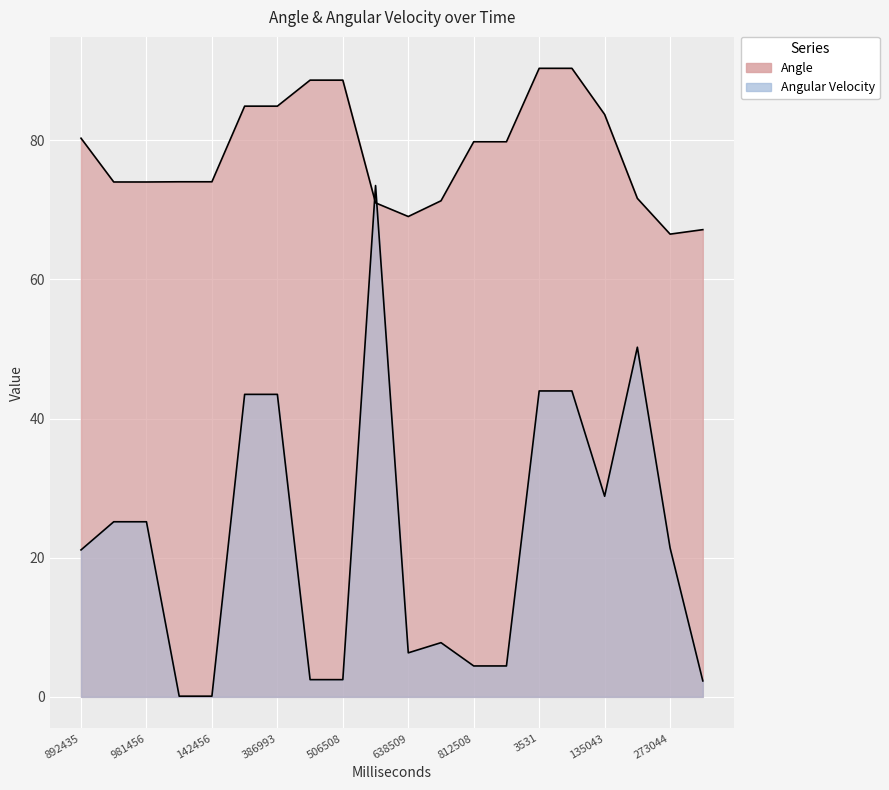

What is the difference between the maximum and minimum values in the Angle series?

23.8